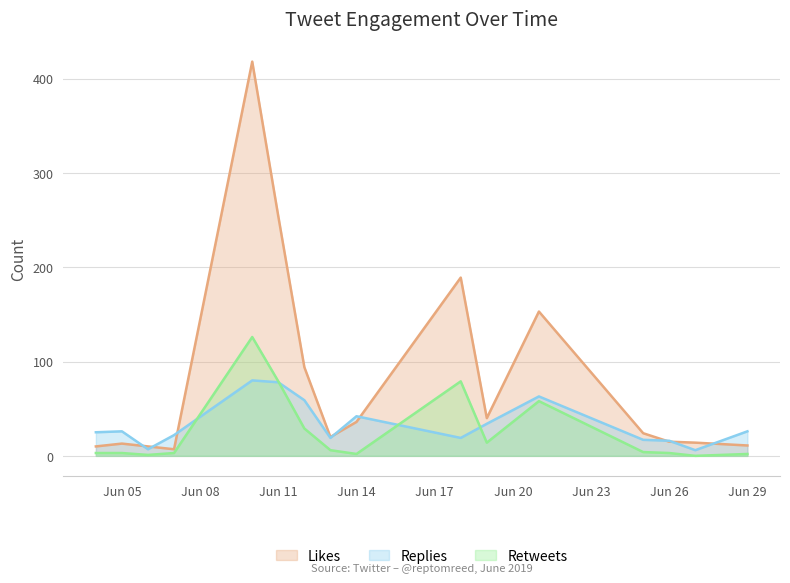

What are all the series names shown in the legend?

Likes, Replies, Retweets